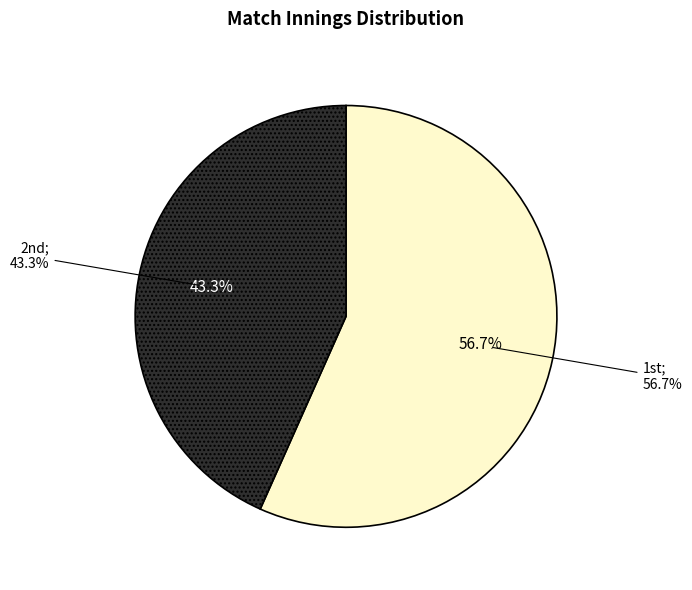

Which category has the smallest portion of the pie?

2nd Inning